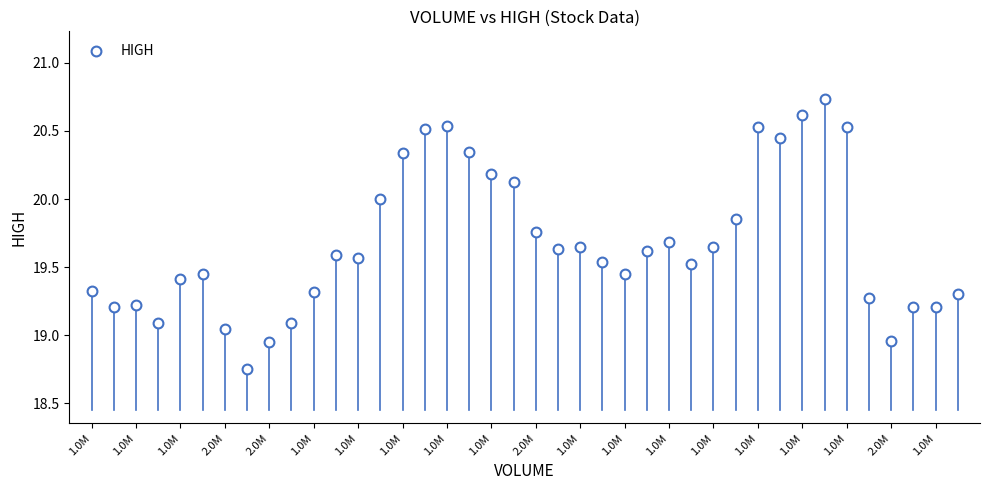

How many points are shown in the scatter plot?

40